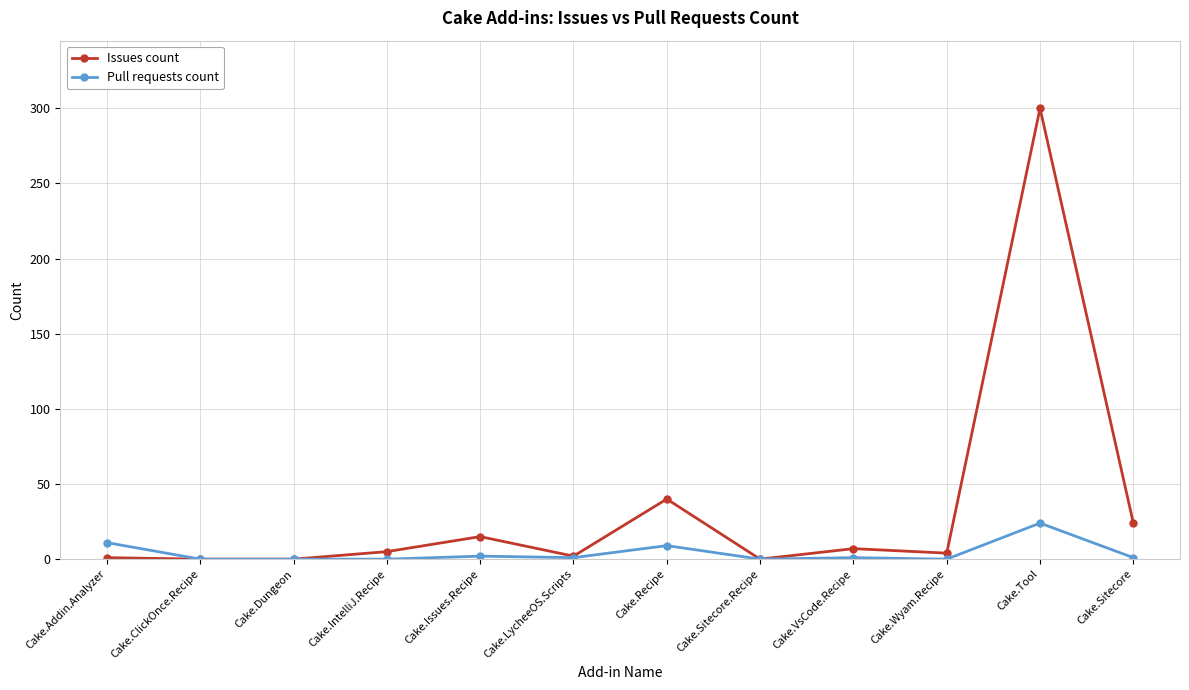

True or false: Pull requests count has more than 0 points higher than both neighbors.

True